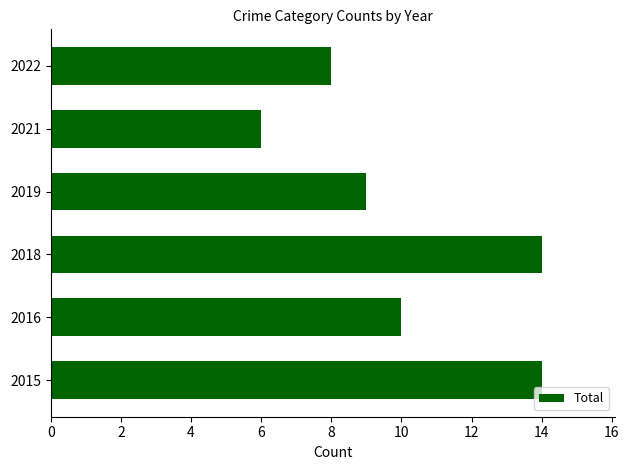

What is the change in value from 2016 to 2021?

-4